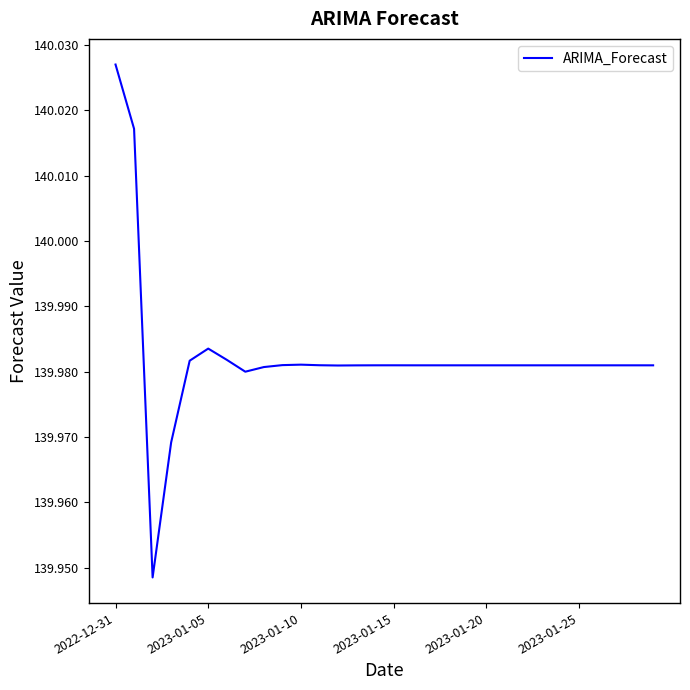

Which category has the highest value across all series?

2022-12-31